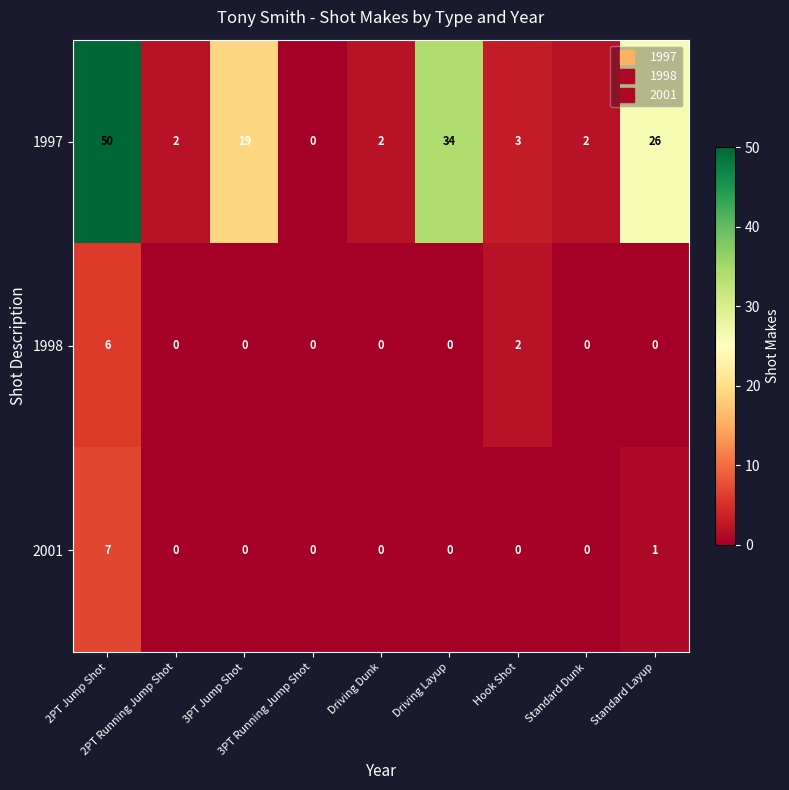

What is the difference between the maximum and minimum values in the 1997 series?

50